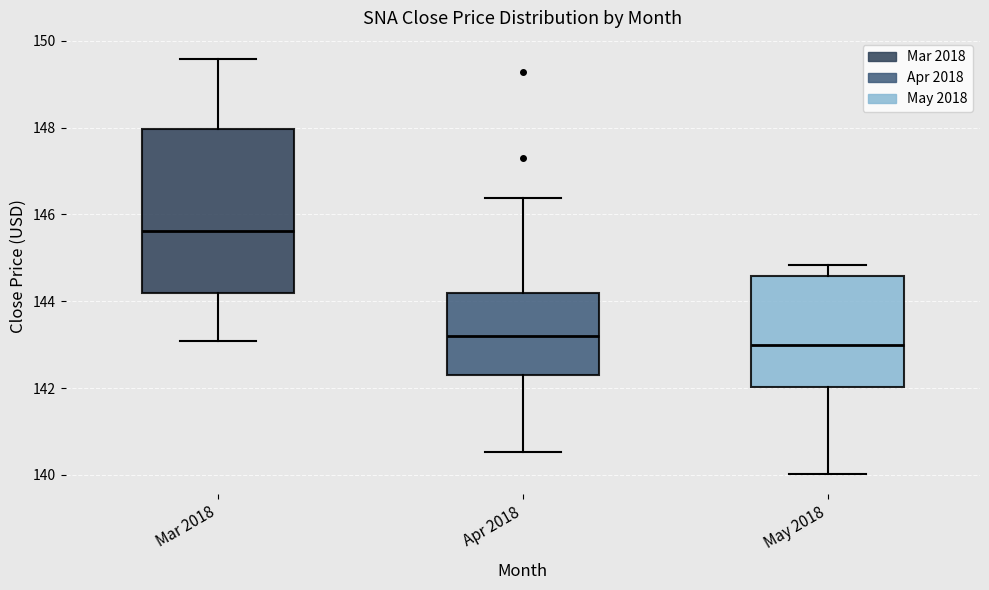

Where is the upper edge of the box for May 2018 on the y-axis? The values are not printed on the chart, so give them approximately, as read against the axis.

144.6